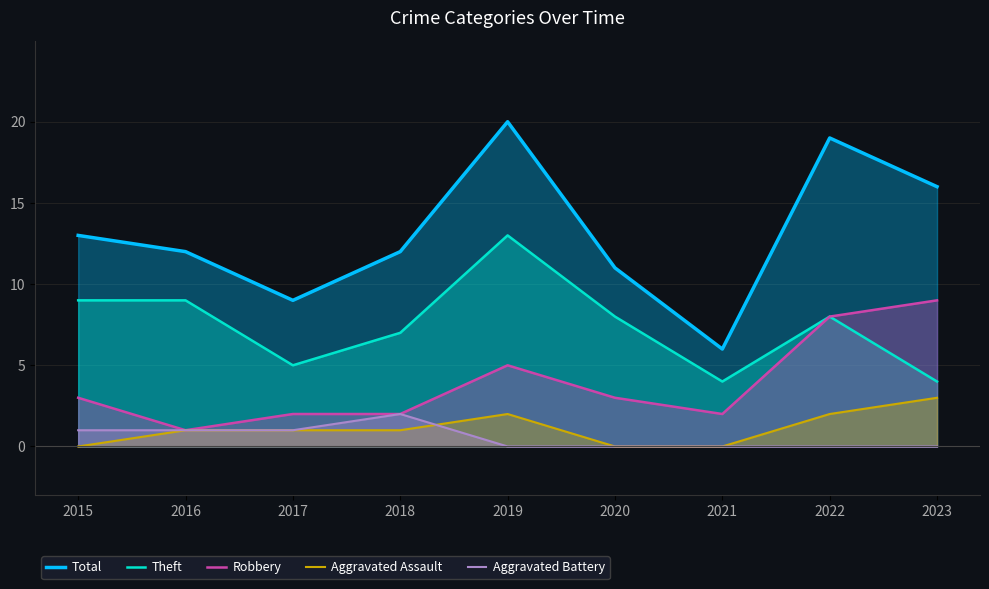

How many interior local peaks does the Robbery series have?

1